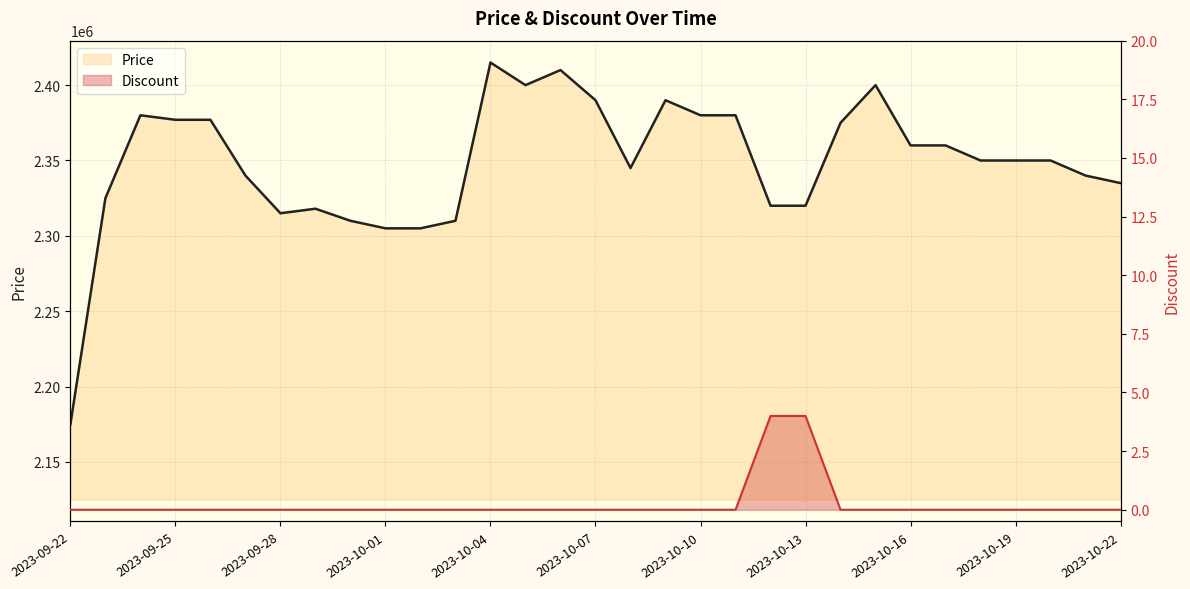

True or false: Discount has more than 2 points higher than both neighbors.

False